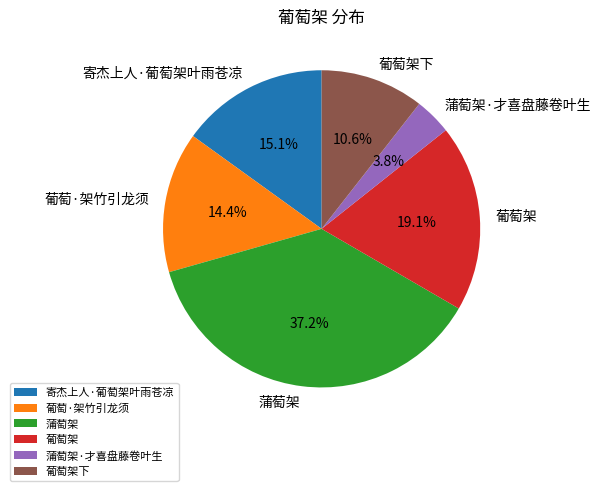

What portion of the pie excludes 葡萄·架竹引龙须?

85.6%